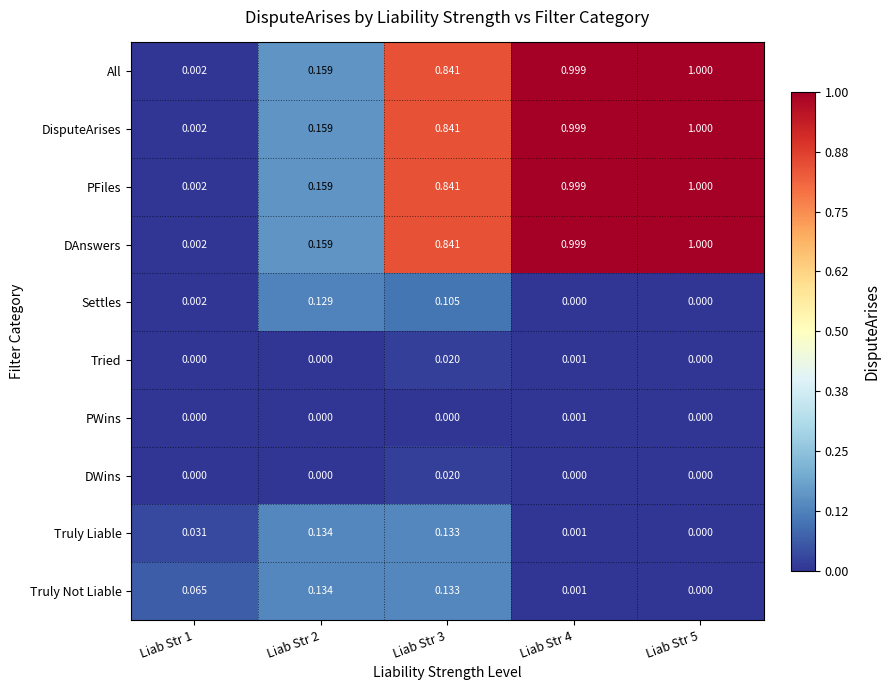

What is the greatest value displayed?

1.0